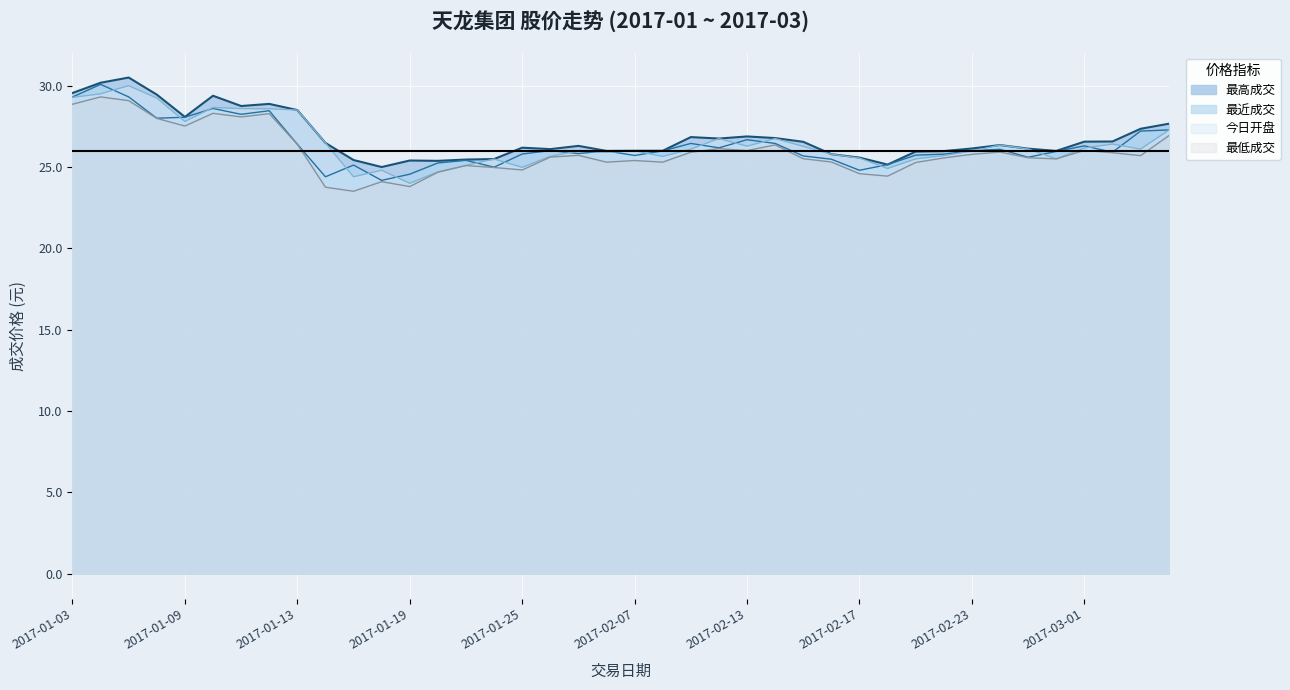

True or false: 最近成交 has more than 1 interior local peaks.

True